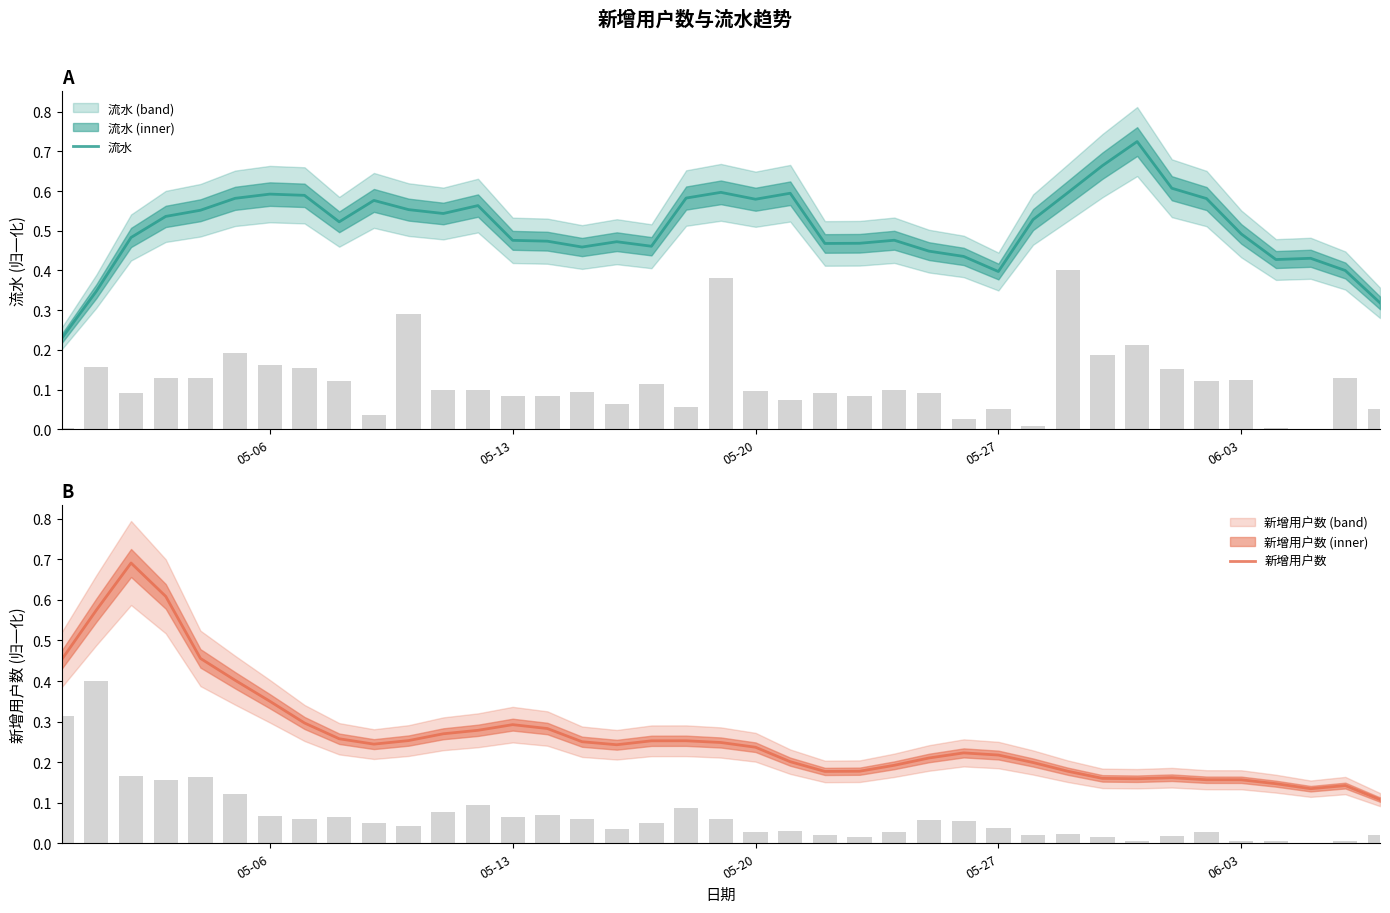

Does the chart contain stacked bars?

No